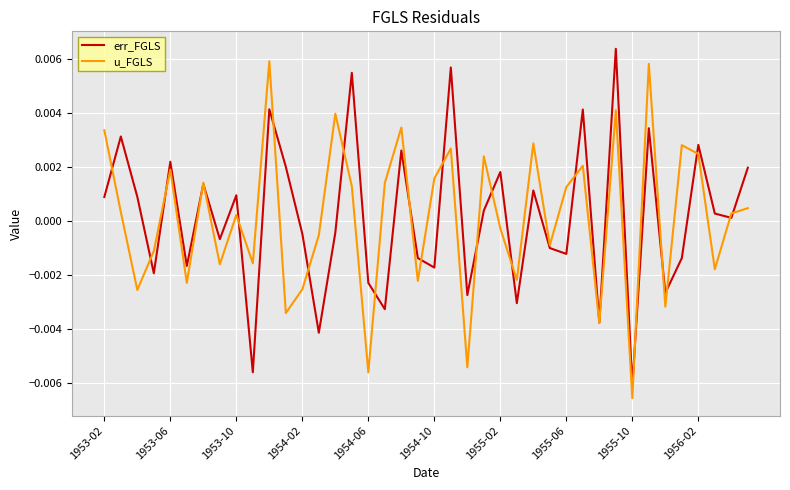

Which label corresponds to the smallest value in the chart?

1955-10